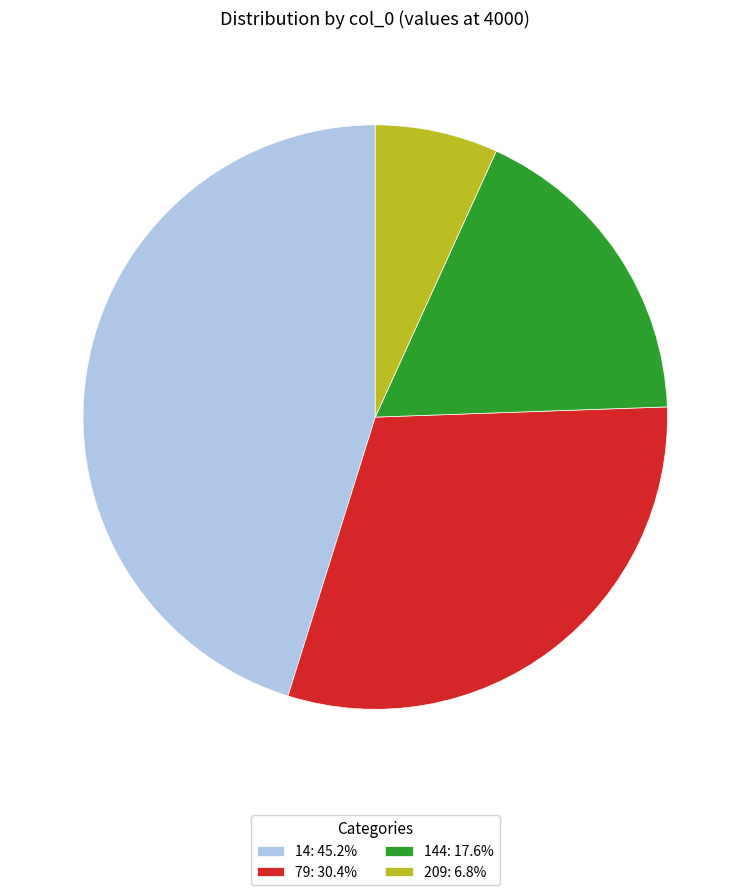

Combined, do 144: 17.6% and 14: 45.2% account for over 50%?

Yes